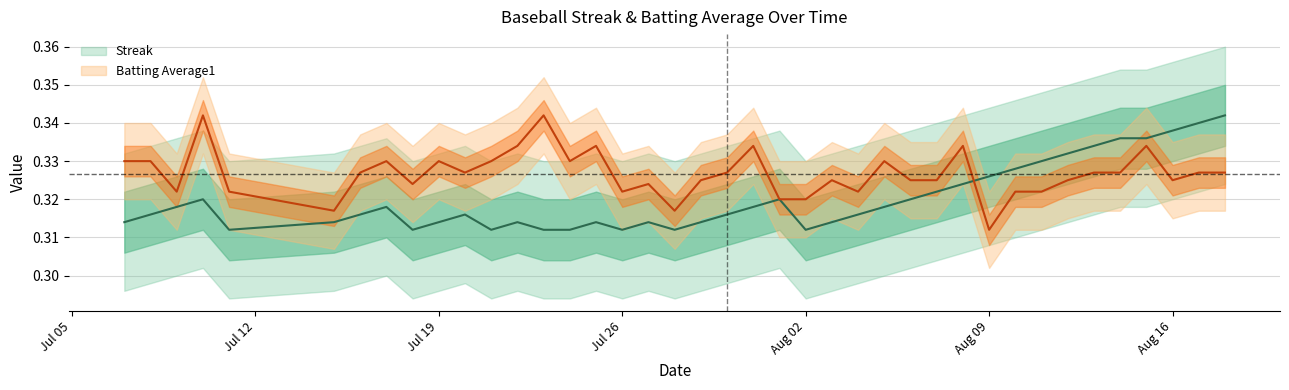

How many lines are shown in the chart?

2